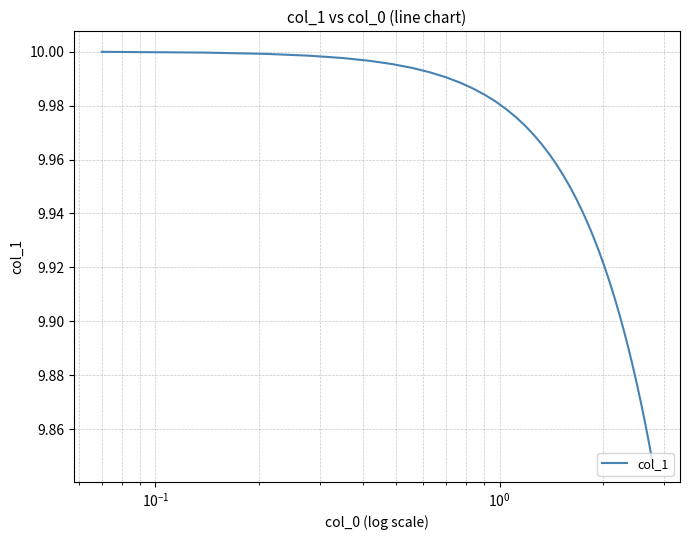

Does the chart have visible grid lines?

Yes